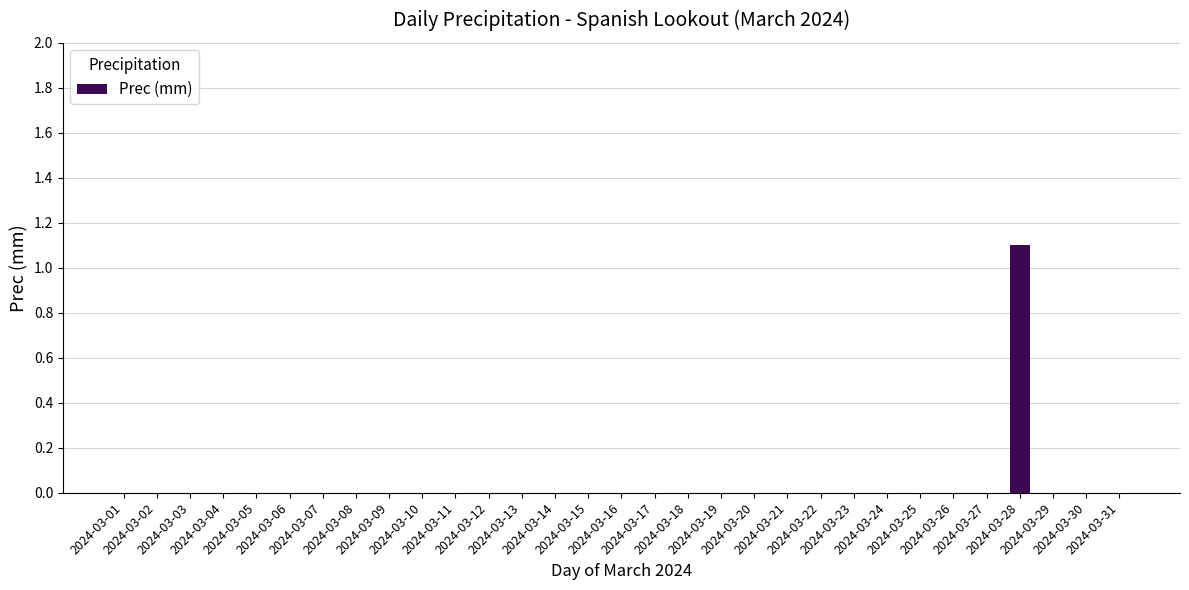

What is the greatest value displayed?

1.1